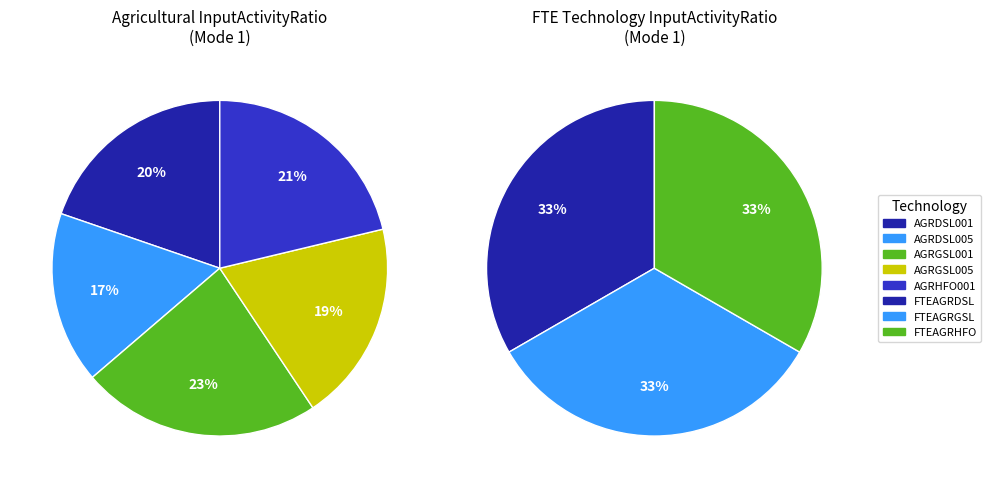

Does AGRGSL001 represent more than half of the total?

No